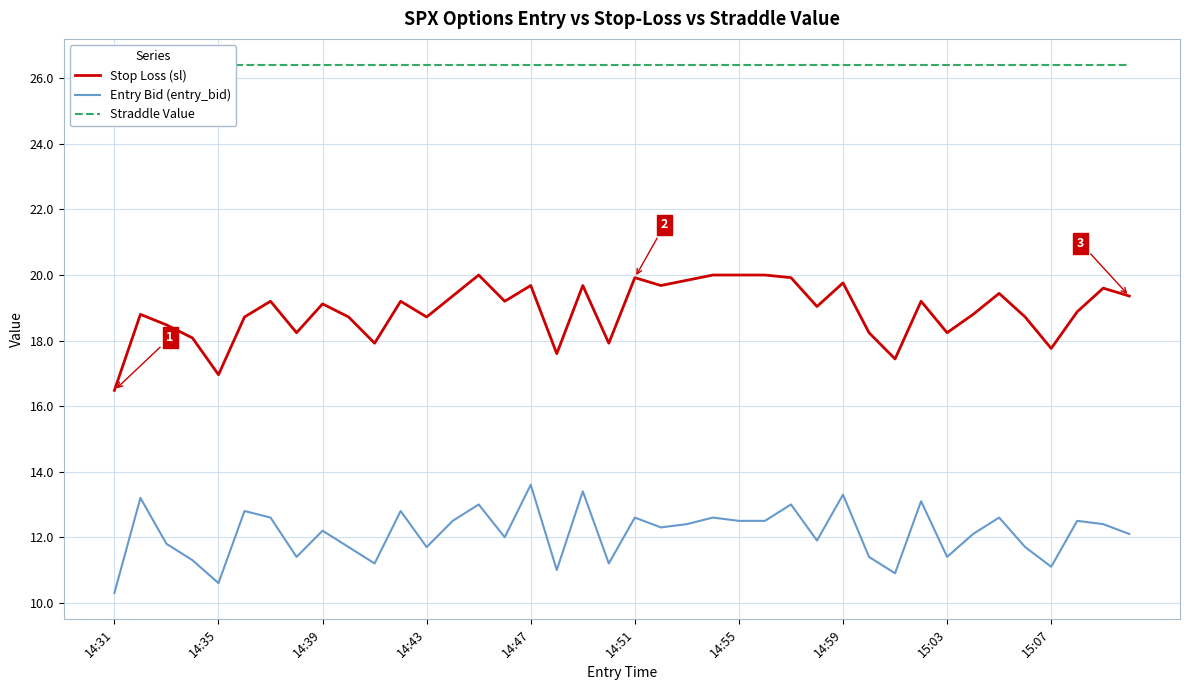

Which category has the lowest value across all series?

14:31